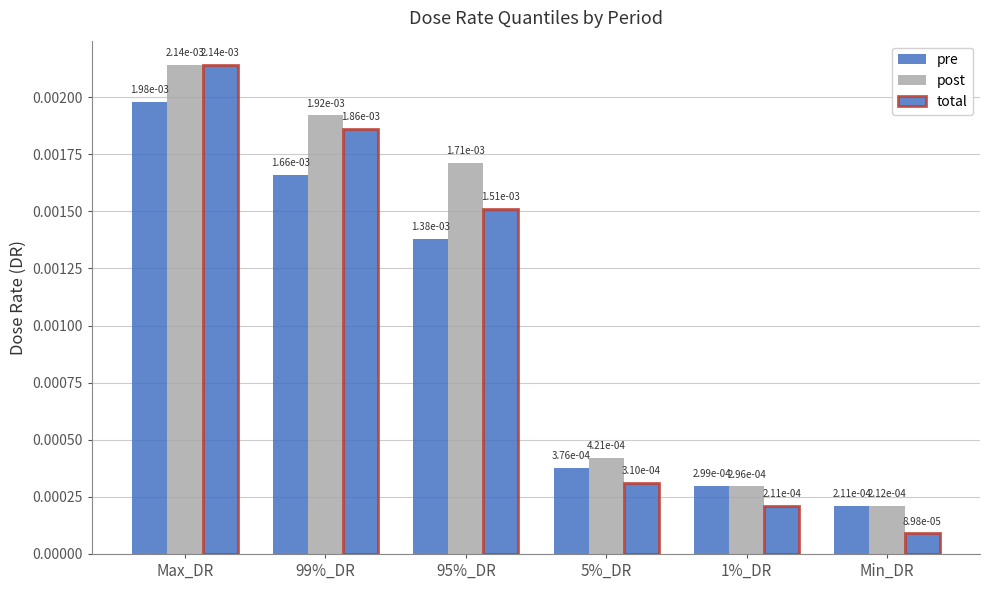

Are the bars grouped side by side (vs. stacked)?

Yes